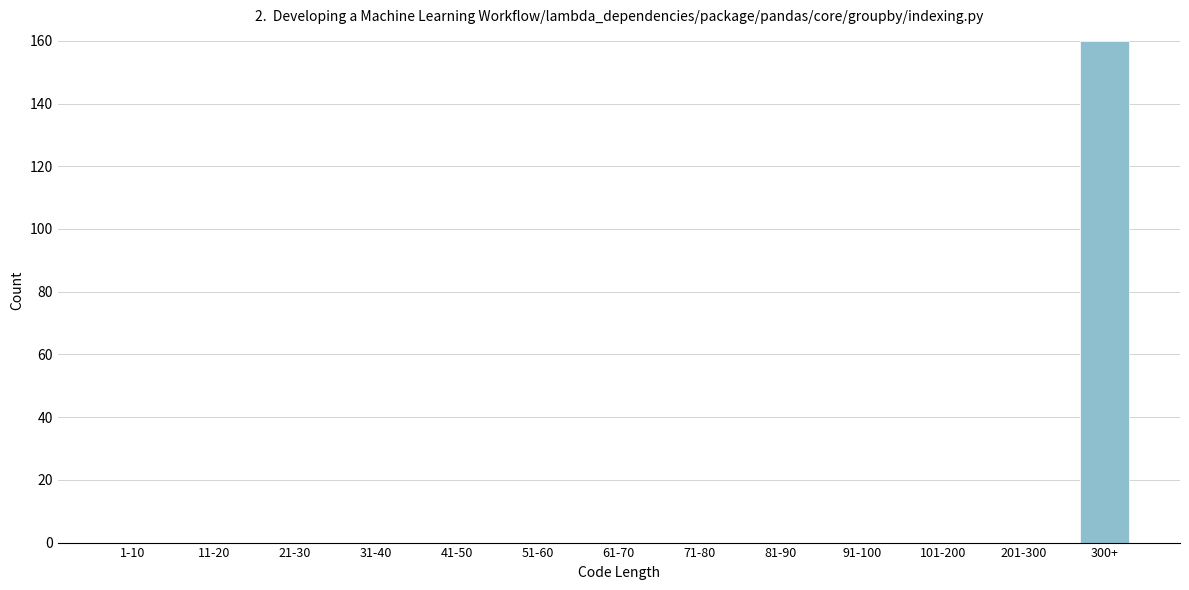

Reading right to left, transcribe all the data shown in this chart.

300+=160	201-300=0	101-200=0	91-100=0	81-90=0	71-80=0	61-70=0	51-60=0	41-50=0	31-40=0	21-30=0	11-20=0	1-10=0